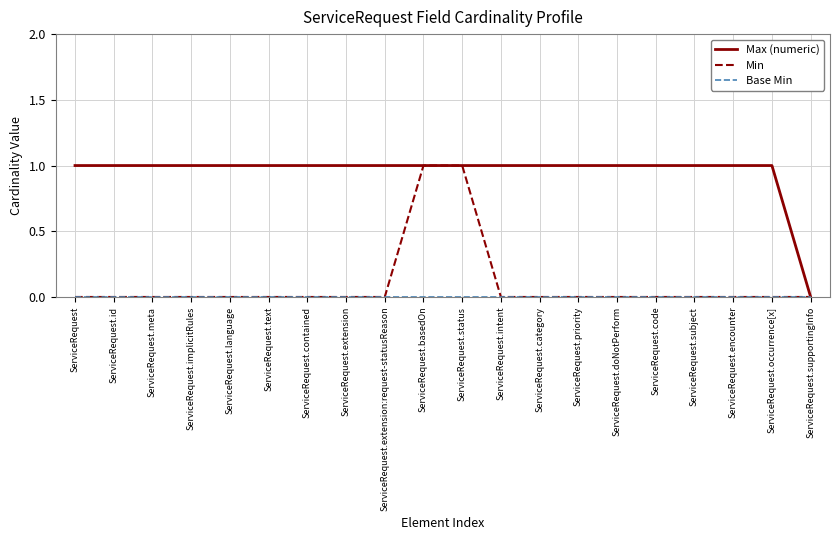

The value of Min at ServiceRequest.extension:request-statusReason is 0. True or false?

True